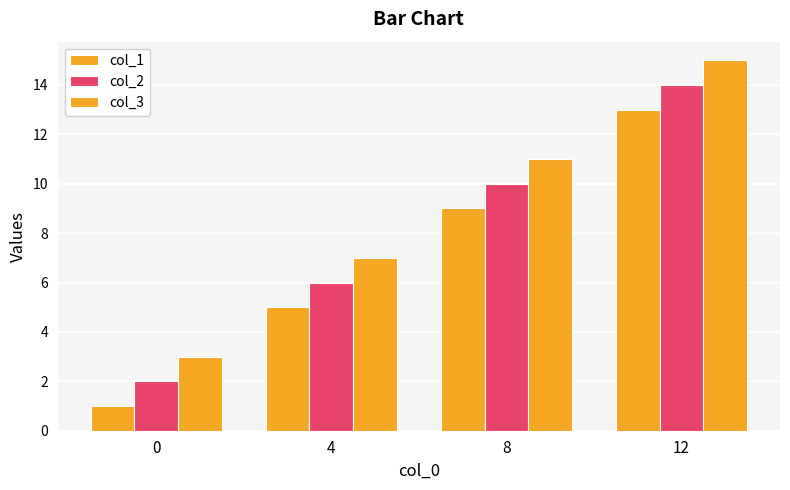

How many values in the col_3 series are below 11?

2